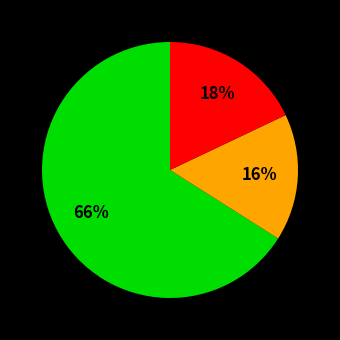

To the nearest percent, what is the average slice percentage?

33%